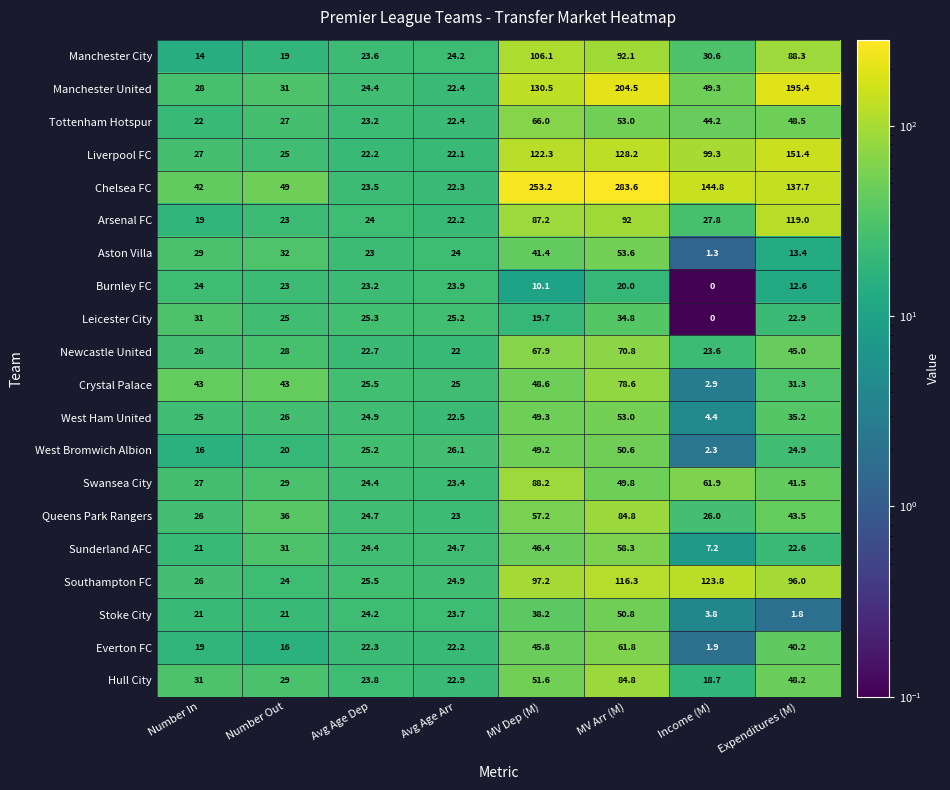

How many values in the Chelsea FC series are below 137?

4